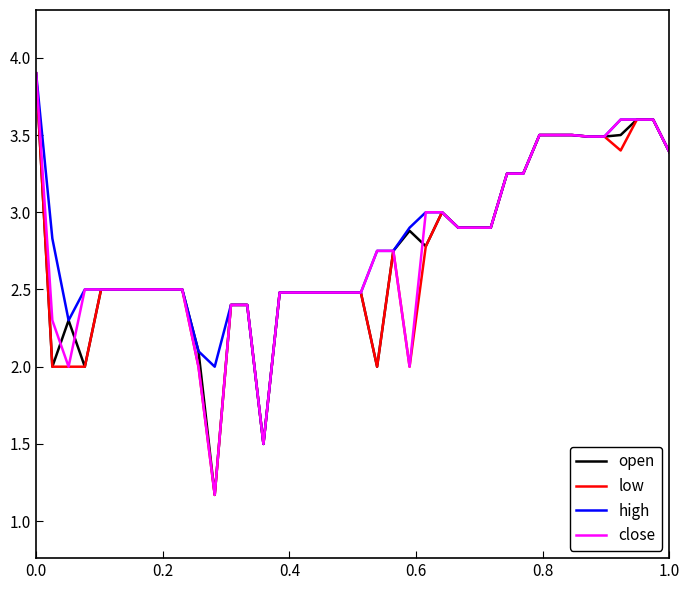

What is the greatest value displayed?

3.9